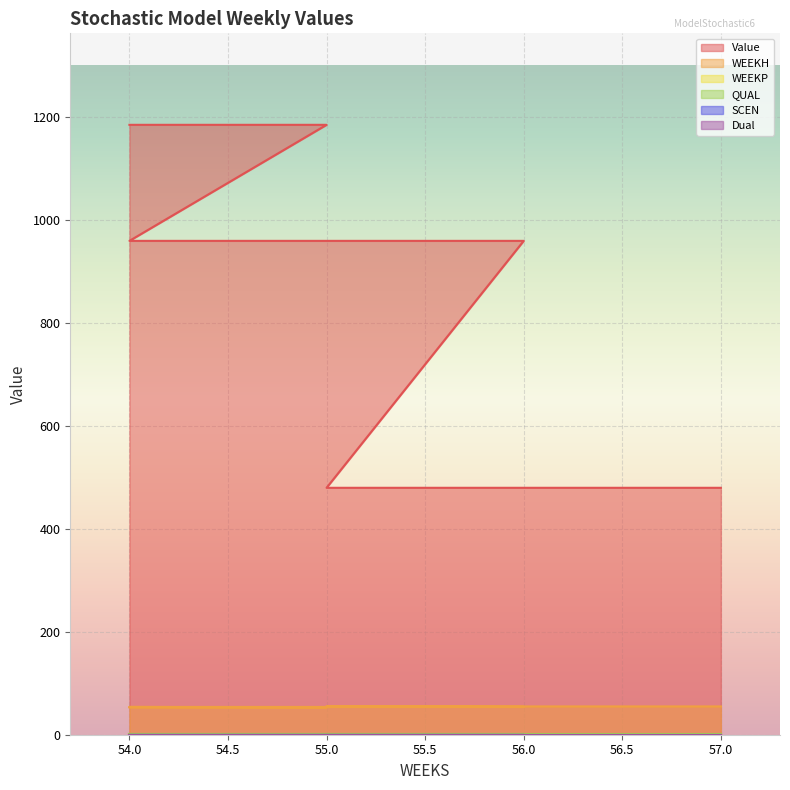

At which label is Value closest to 832?

54